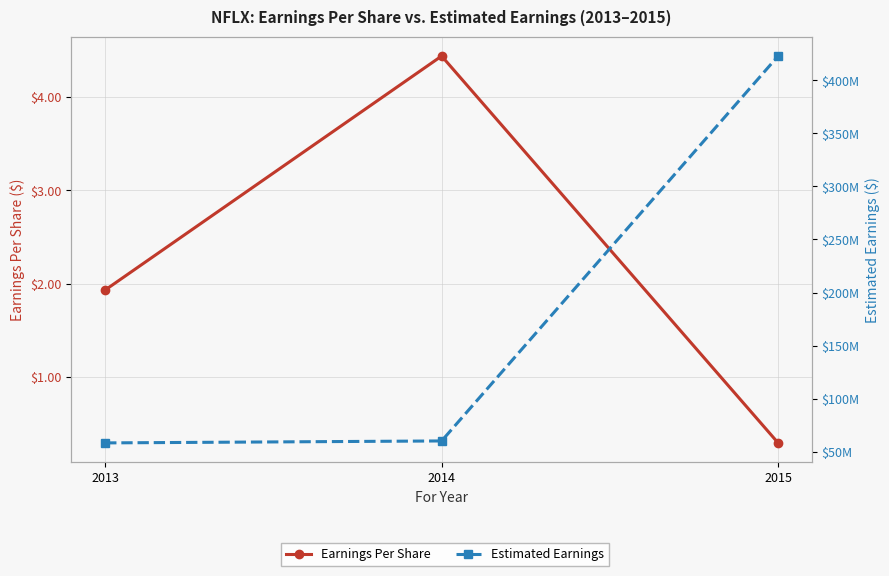

Reading left to right, what are all the values shown in this chart?

Earnings Per Share: 1.9	4.4	0.3
Estimated Earnings: 58239896.4	60089864.9	422900000.0